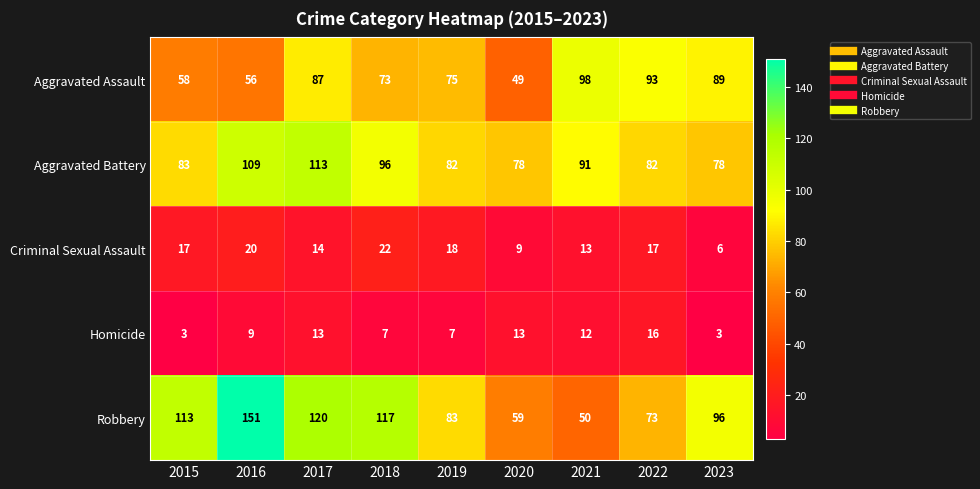

What is the sum of the Aggravated Battery values at 2016 and 2017?

222